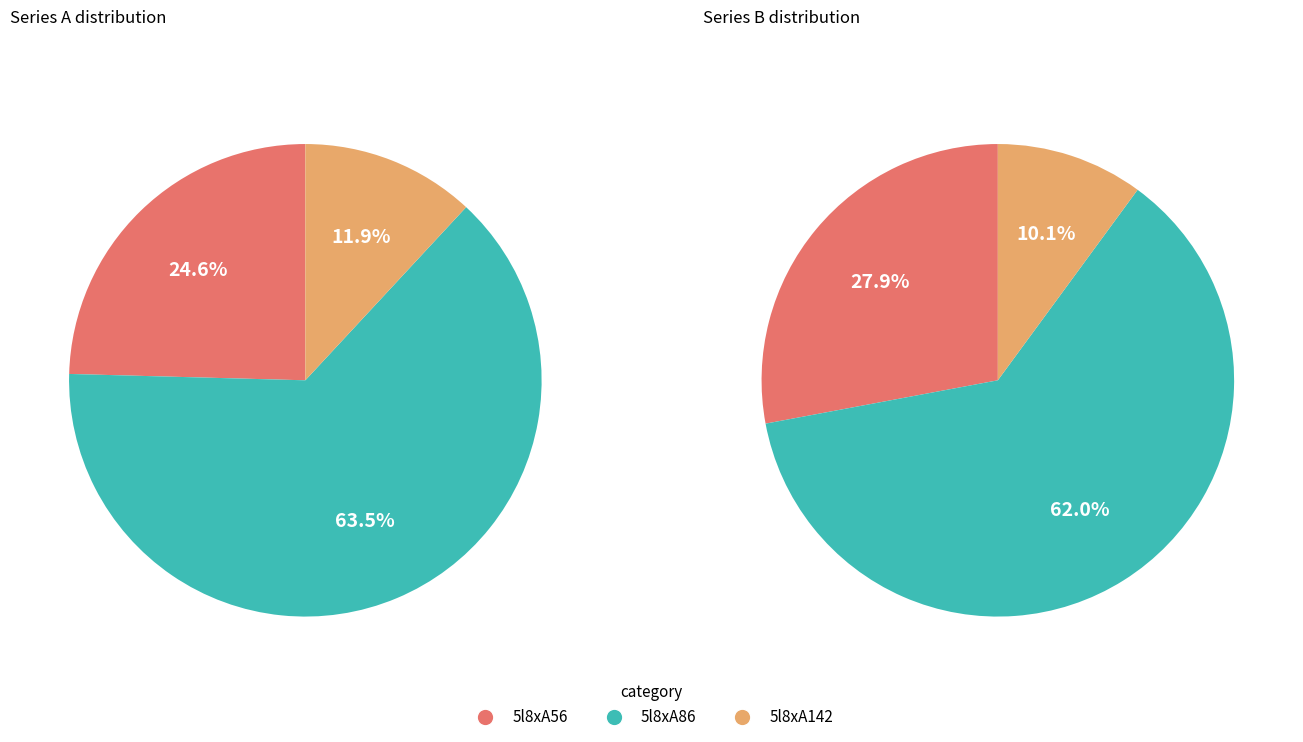

How many segments does this pie chart have?

6